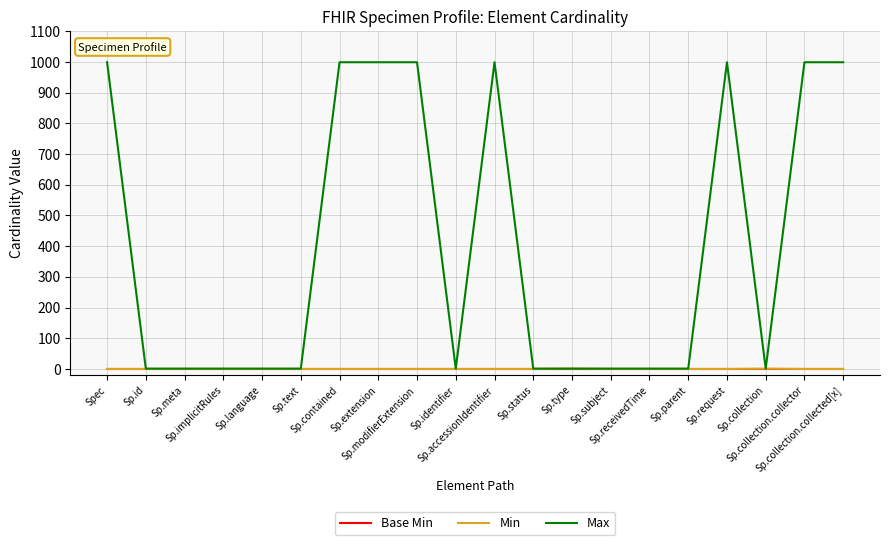

Which series has the widest spread of values?

Max